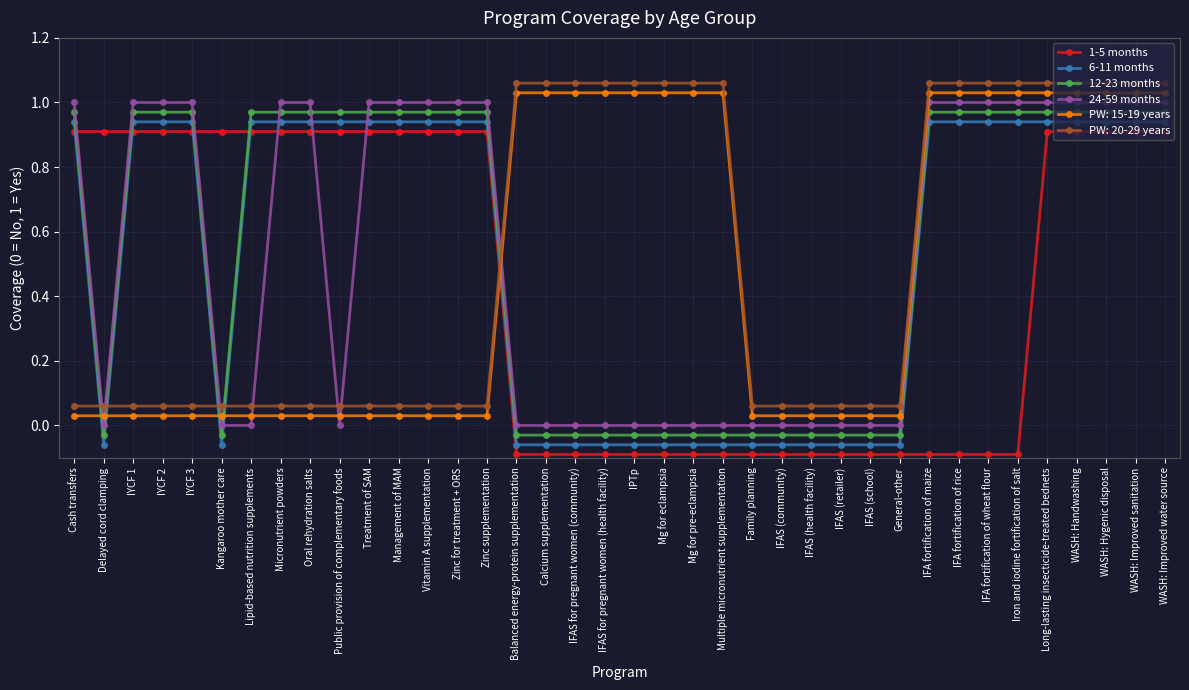

Which series has the largest total across all categories?

12-23 months